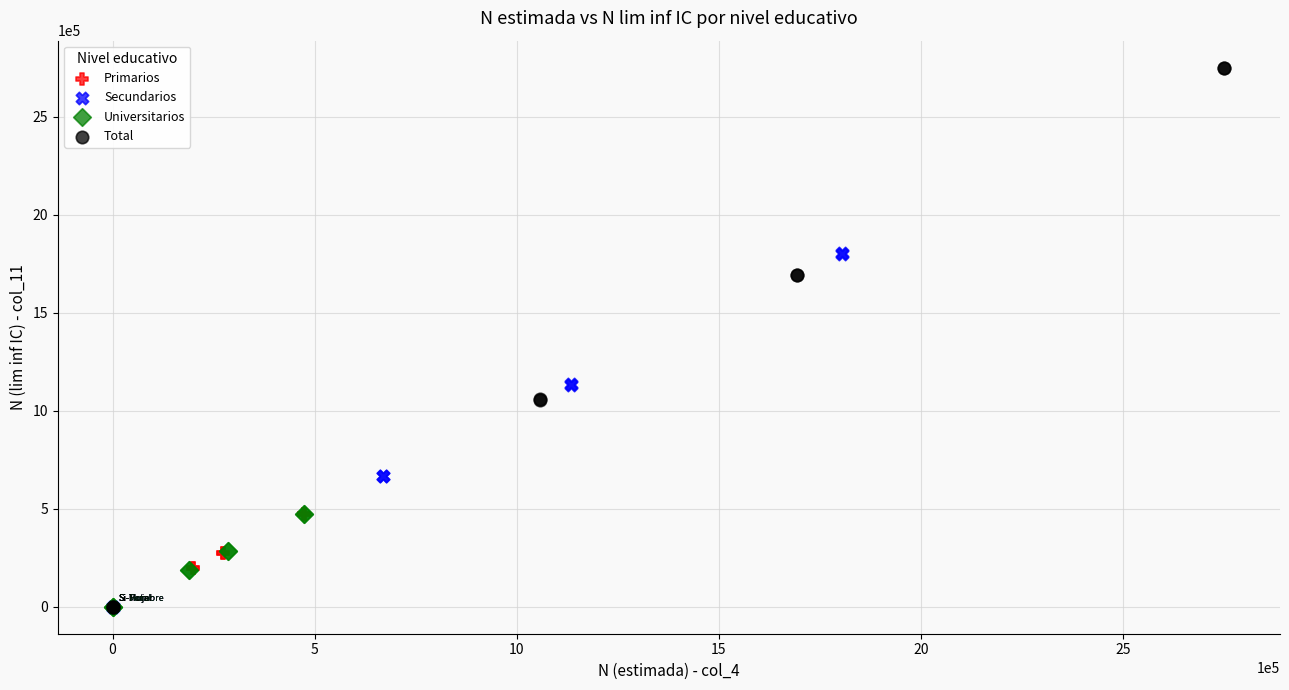

Which series reaches the maximum Y coordinate?

Total